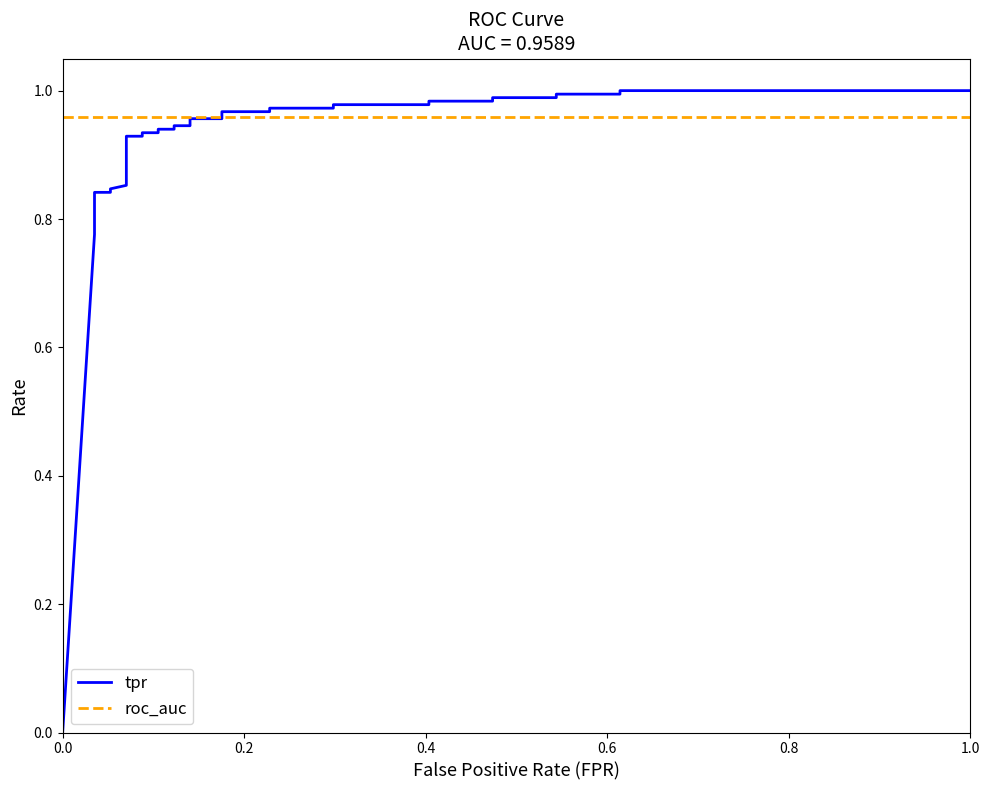

What is the label of the 26th point from the right?

6